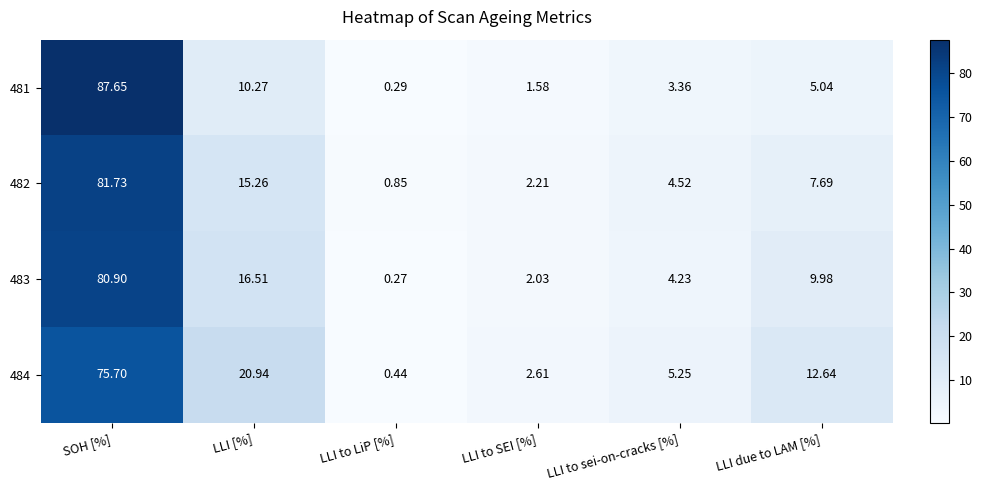

Which category has the highest value across all series?

SOH [%]